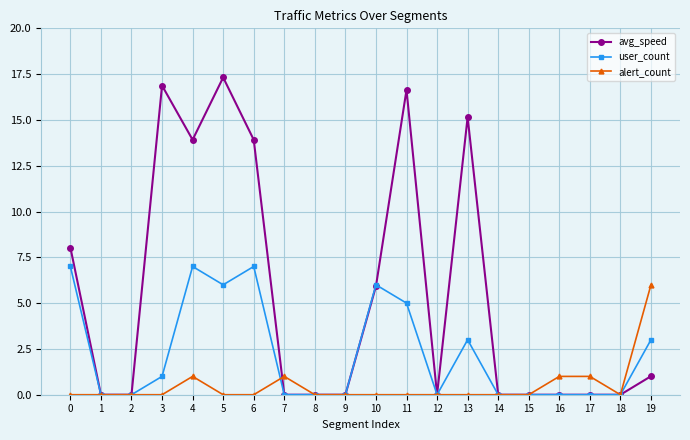

True or false: alert_count has more than 1 interior local peaks.

True